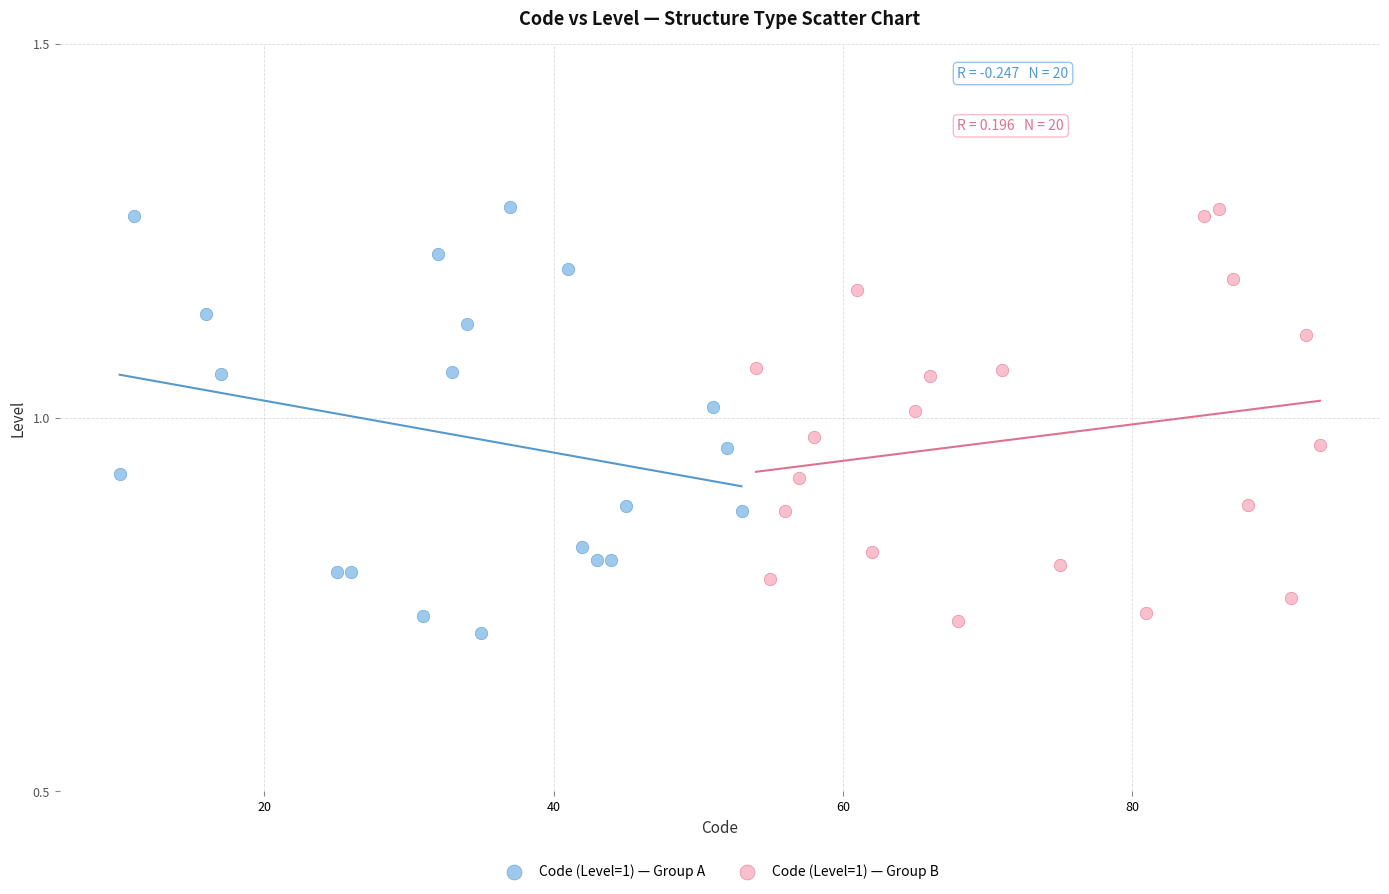

Which series has the widest spread of Y values?

Code (Level=1) — Group A